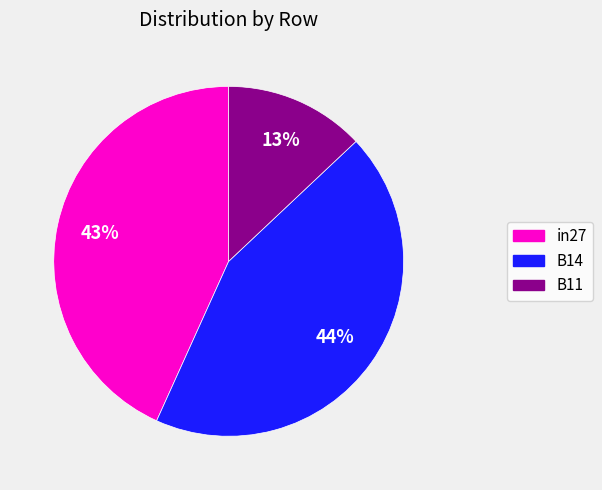

How many slices are in this pie chart?

3